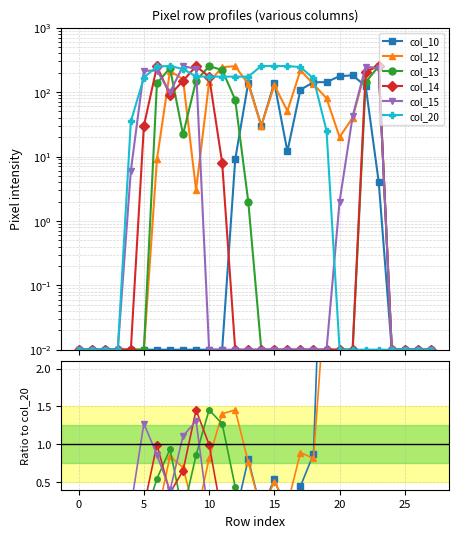

List the series in order of their overall mean, lowest first.

col_10, col_12, col_13, col_14, col_15, col_20